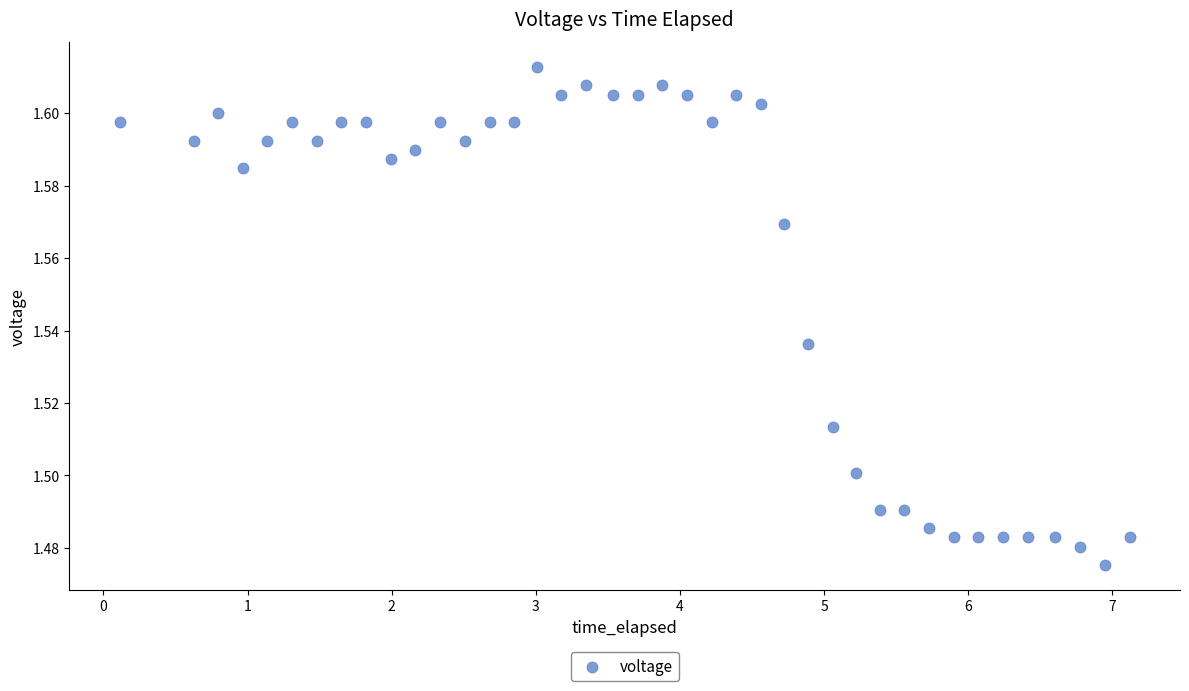

What is the range of X values (max minus min)?

7.0